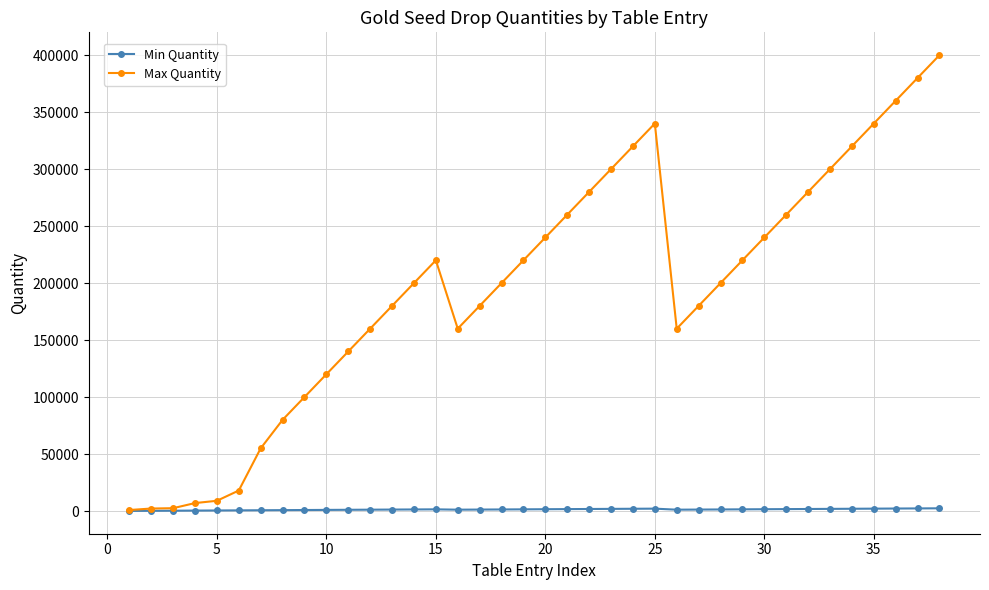

True or false: Min Quantity has more than 0 interior local peaks.

True